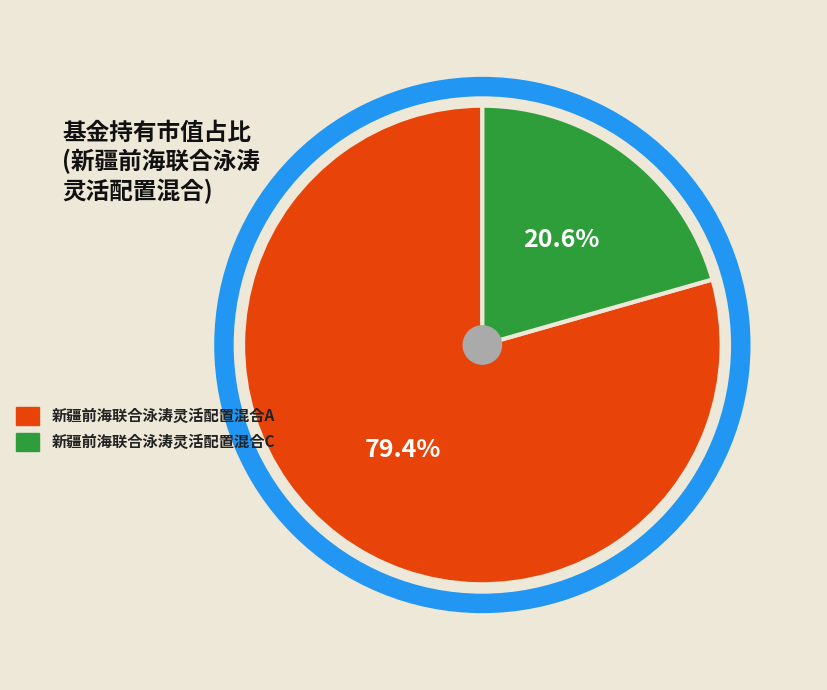

How many segments does this pie chart have?

2